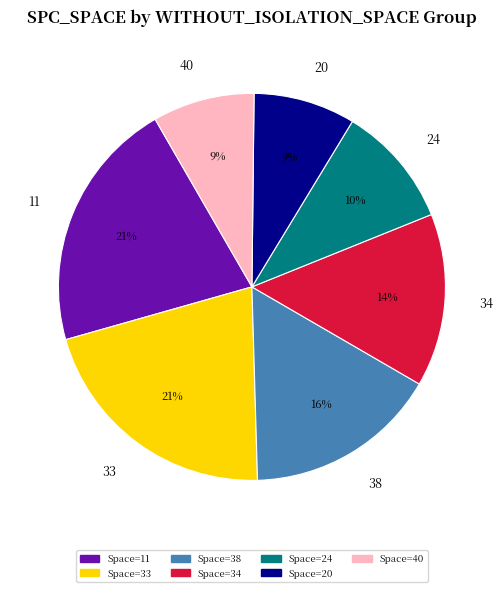

Is there a majority slice in this chart?

No